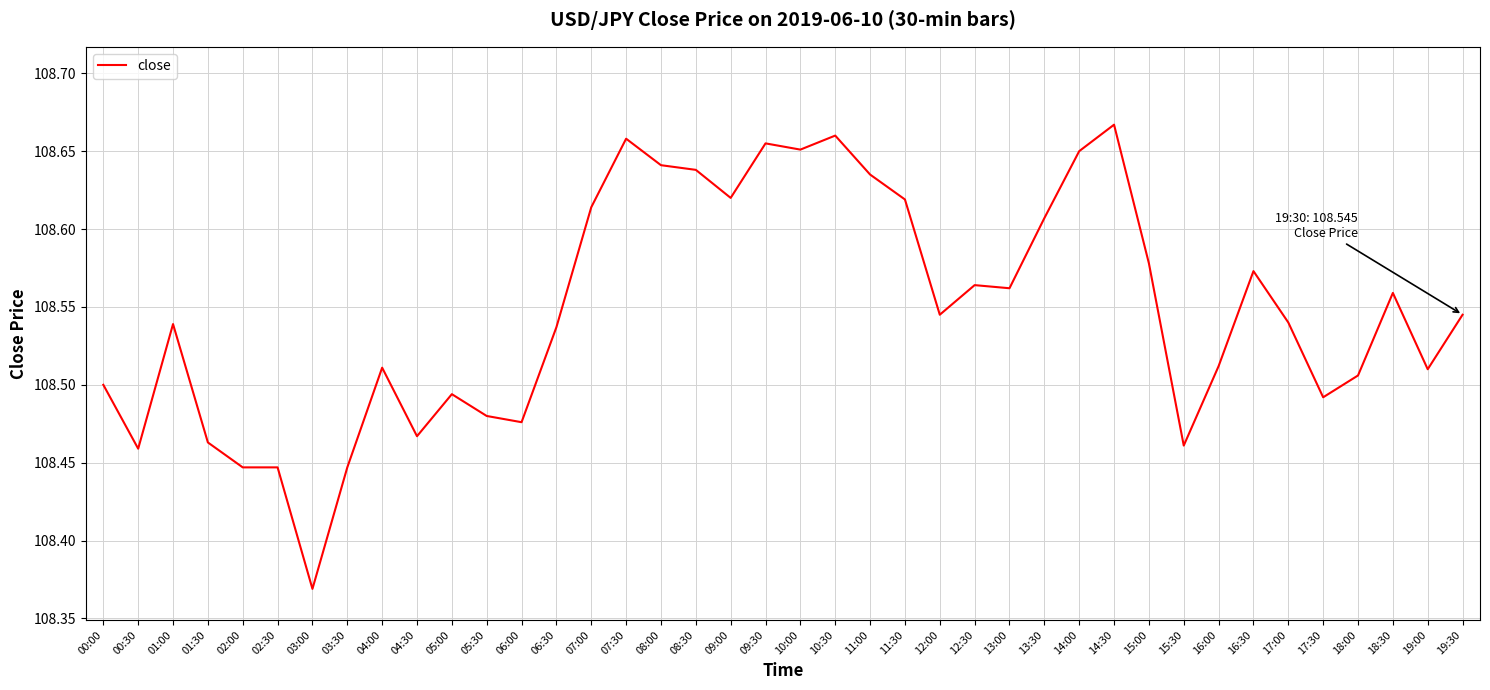

True or false: the data shows 108.5 at 06:00.

True